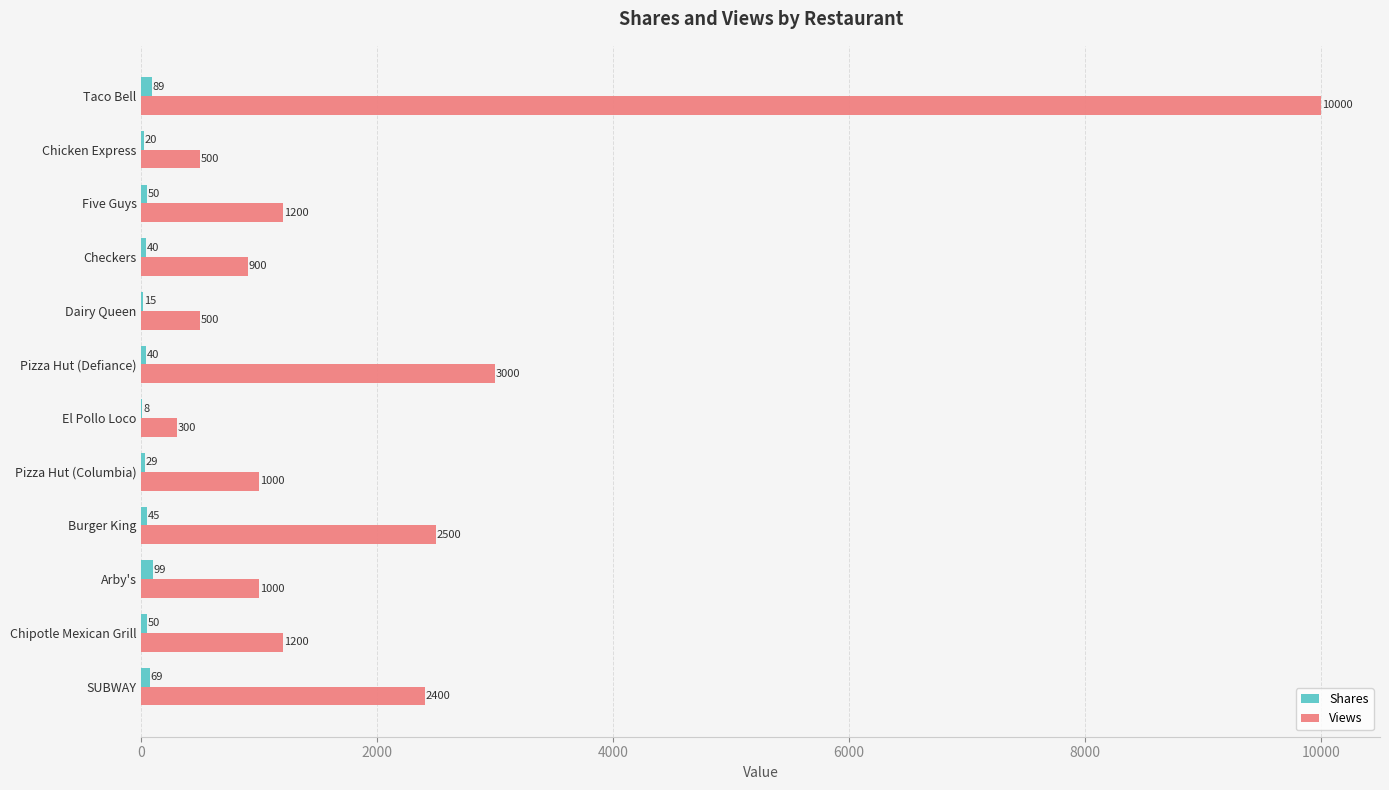

What is the total value across all series at Pizza Hut (Defiance)?

3040